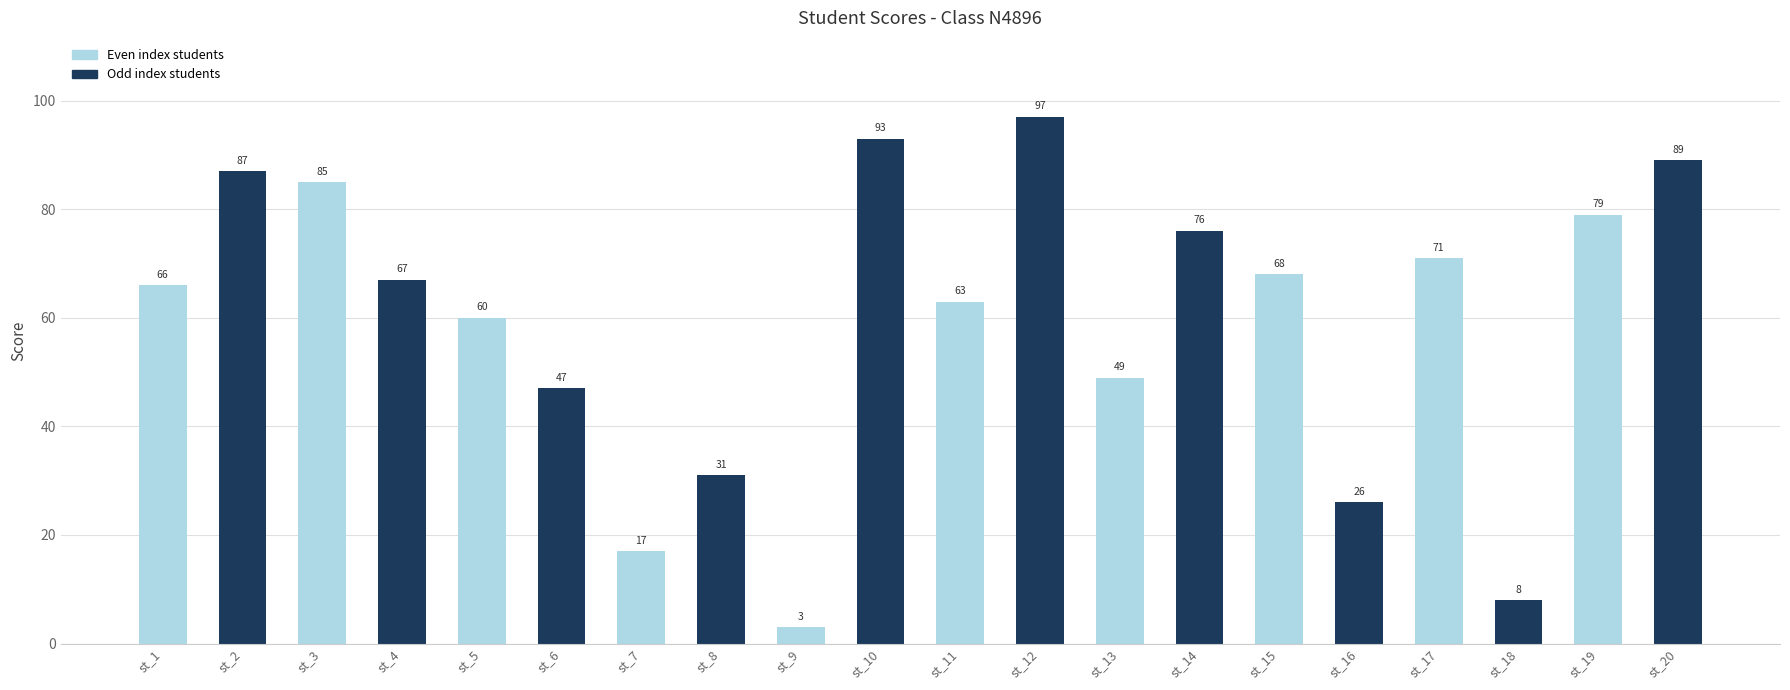

What is the difference between the values at st_9 and st_16?

23